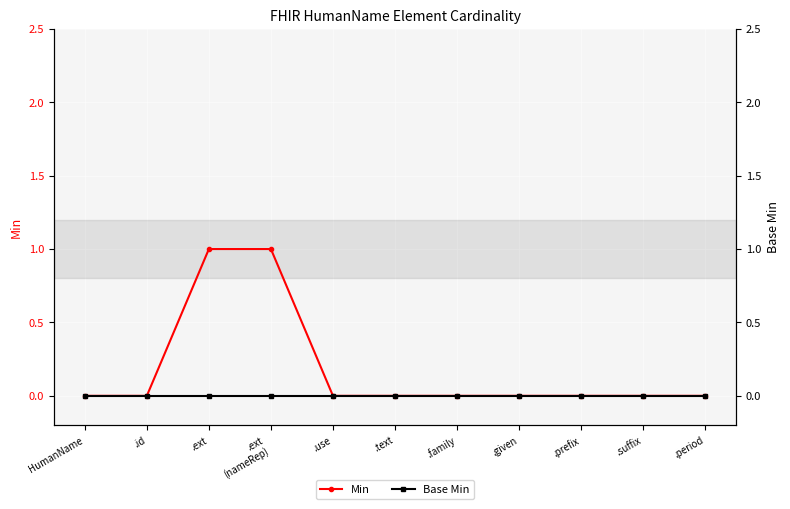

Rank the categories by Min value from highest to lowest.

.ext, .ext
(nameRep), HumanName, .id, .use, .text, .family, .given, .prefix, .suffix, .period